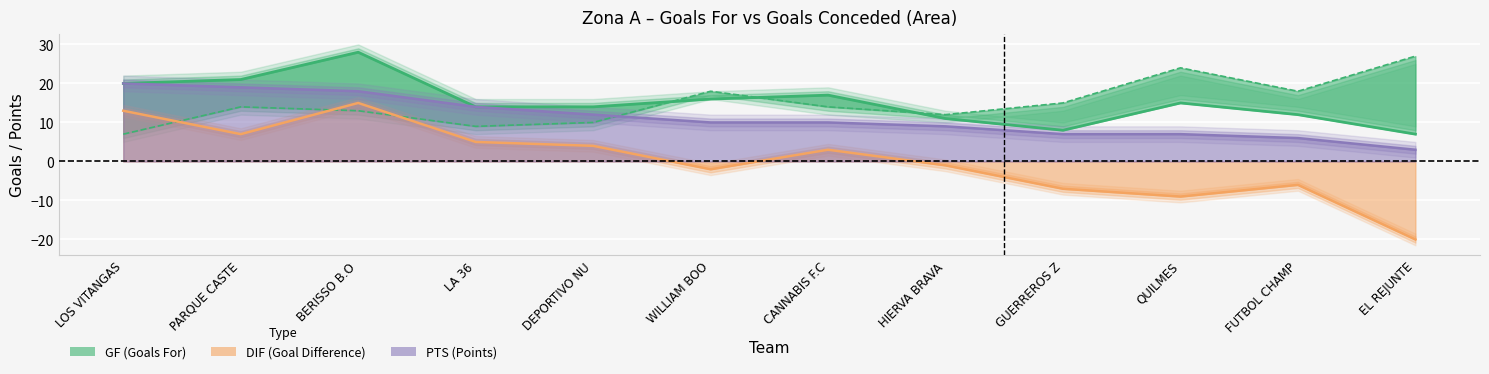

What is the difference between the maximum and minimum values?

20